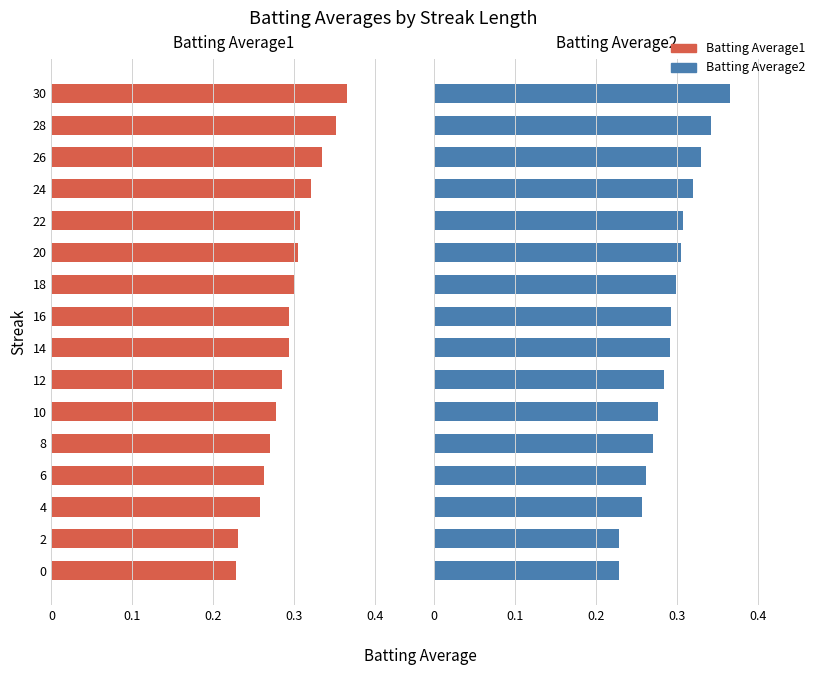

How many distinct data groups are displayed?

2